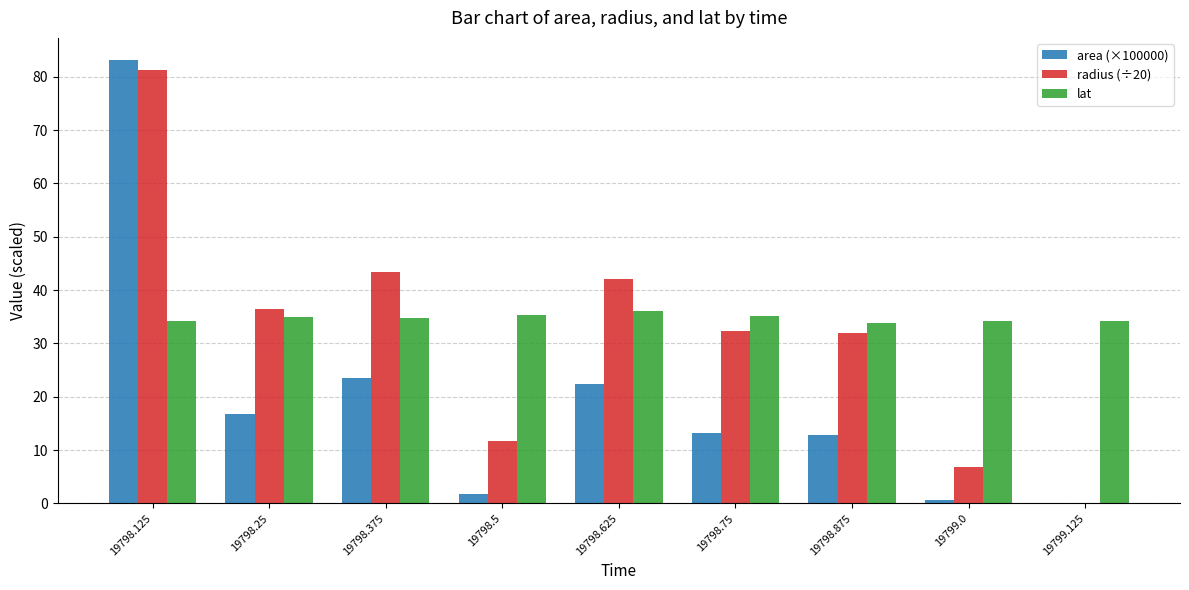

How many values in radius (÷20) are above zero?

8